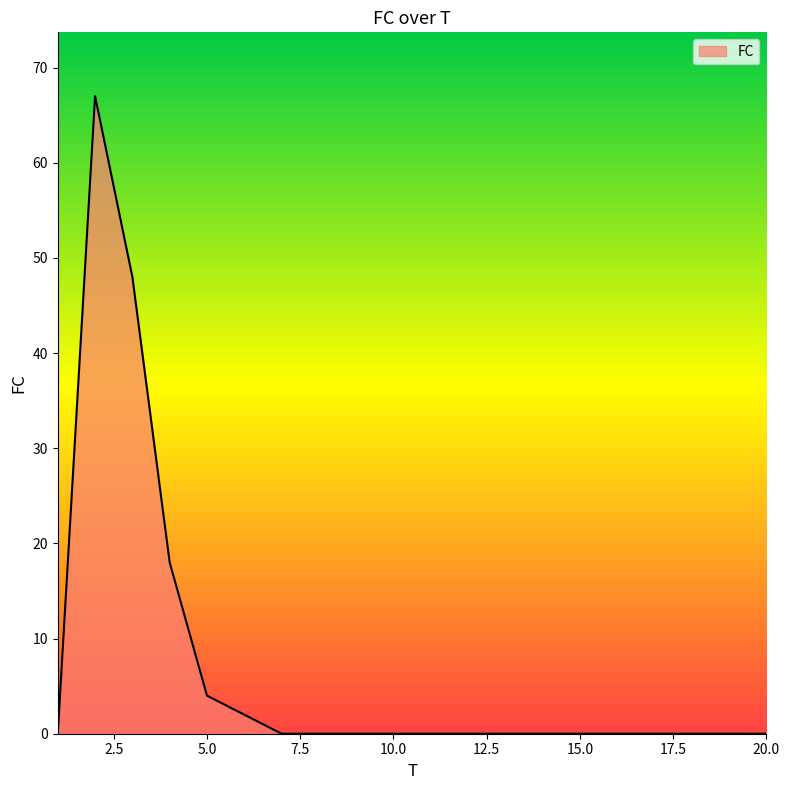

What is the greatest value displayed?

67